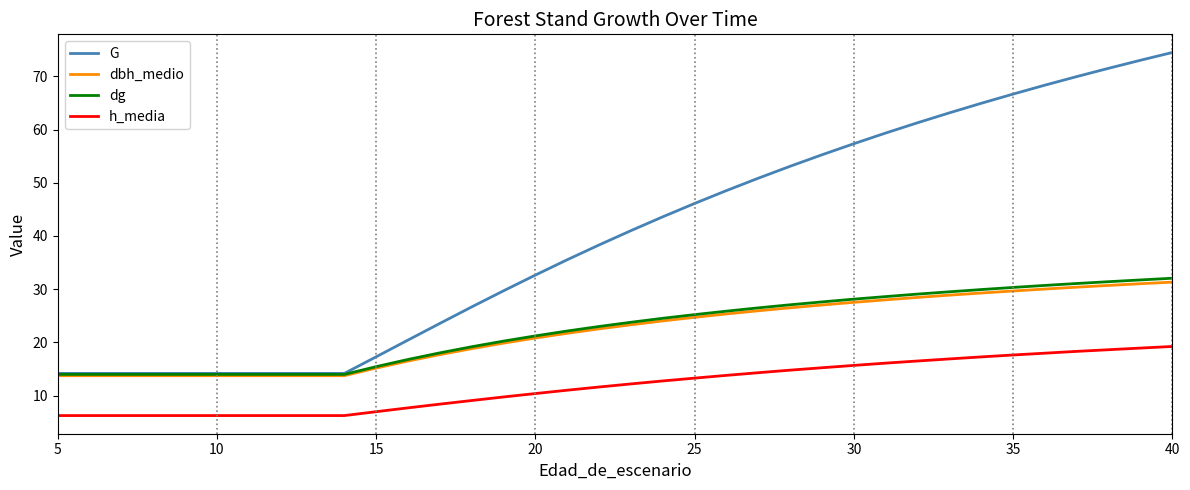

What is the smallest value displayed?

6.2